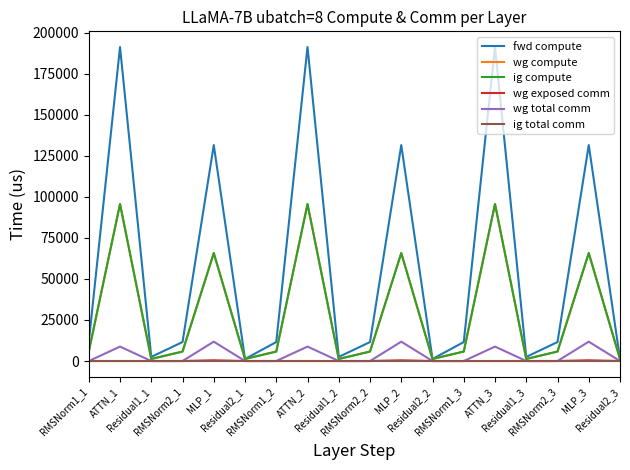

The value of wg compute at Residual1_2 is 1252.8. True or false?

True